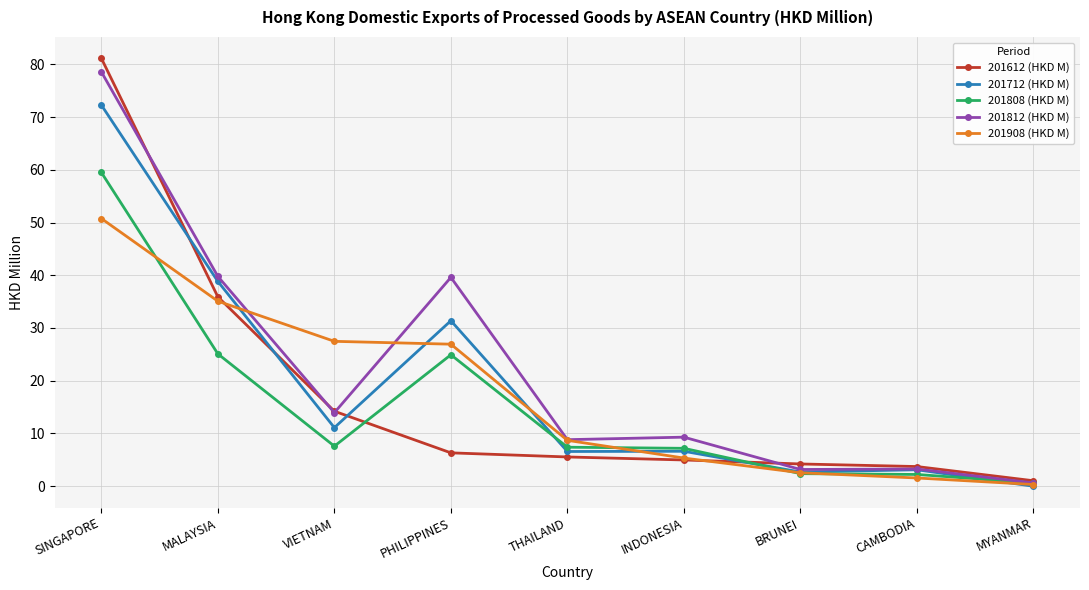

Which category has the lowest value across all series?

MYANMAR